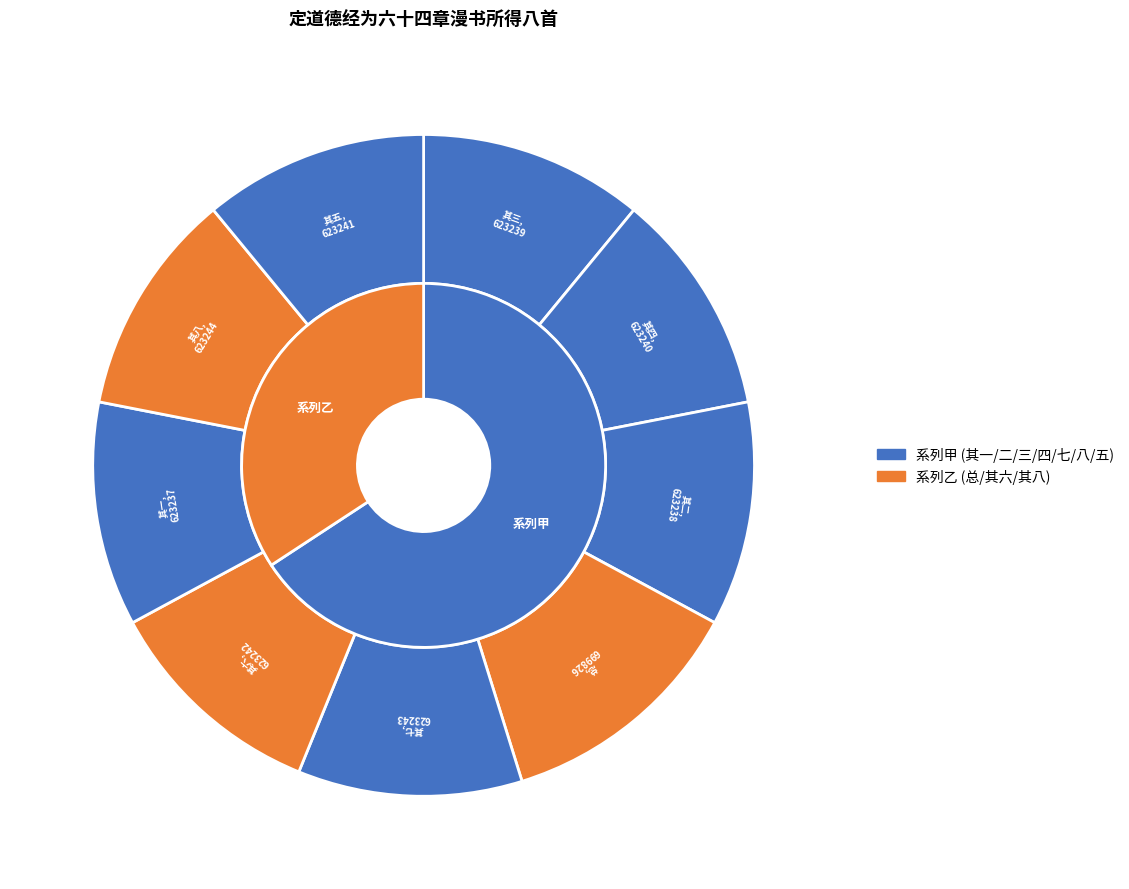

Is it true that 定道德经为六十四章漫书所得八首 其二 is 11% of the pie?

True